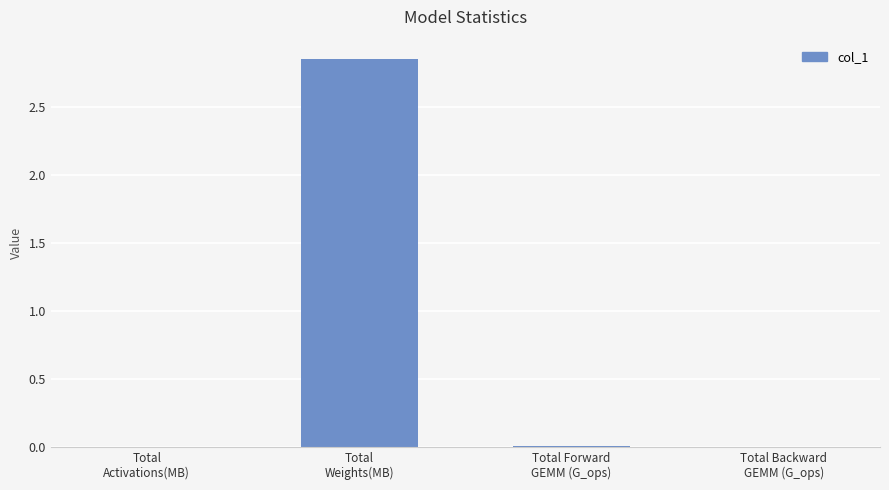

How many distinct data groups are displayed?

1